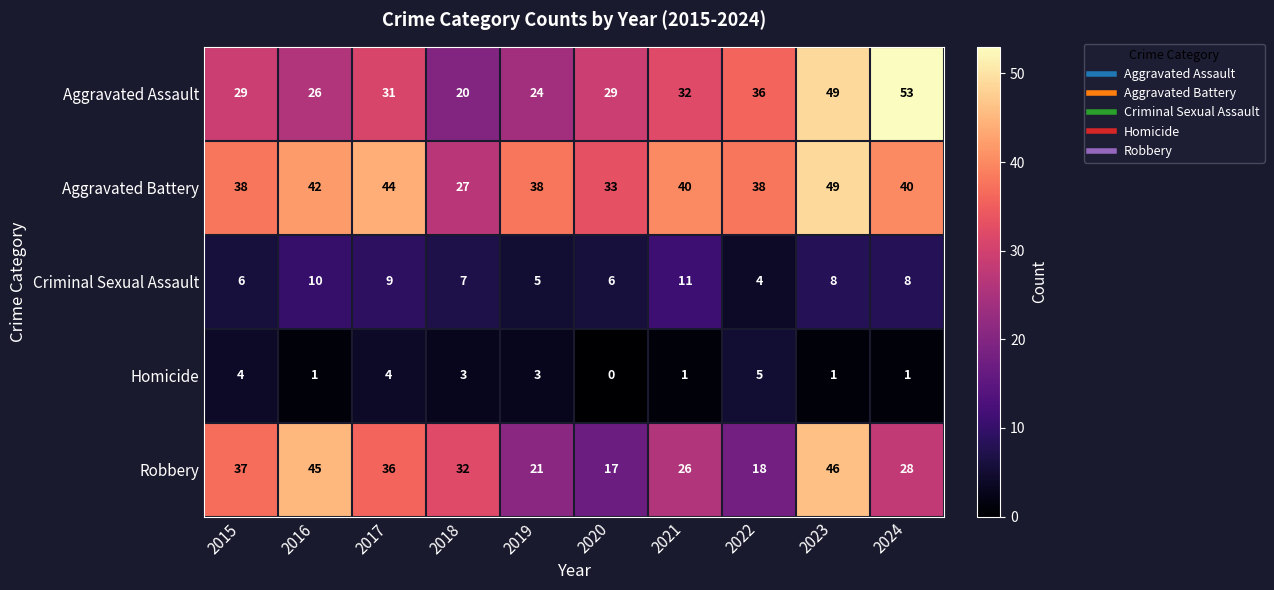

Which series changed the most between 2015 and 2022?

Robbery